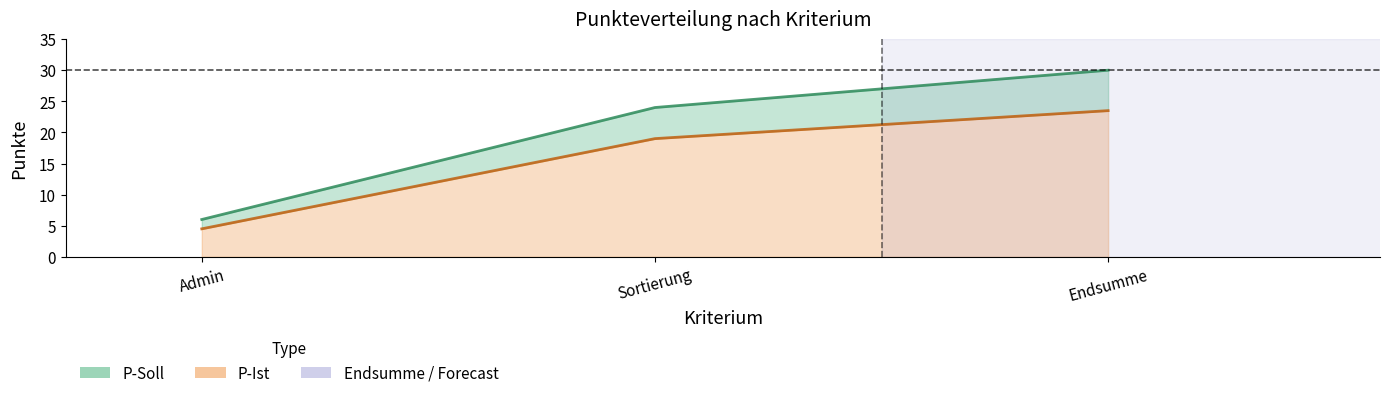

Which series has the widest spread of values?

P-Soll